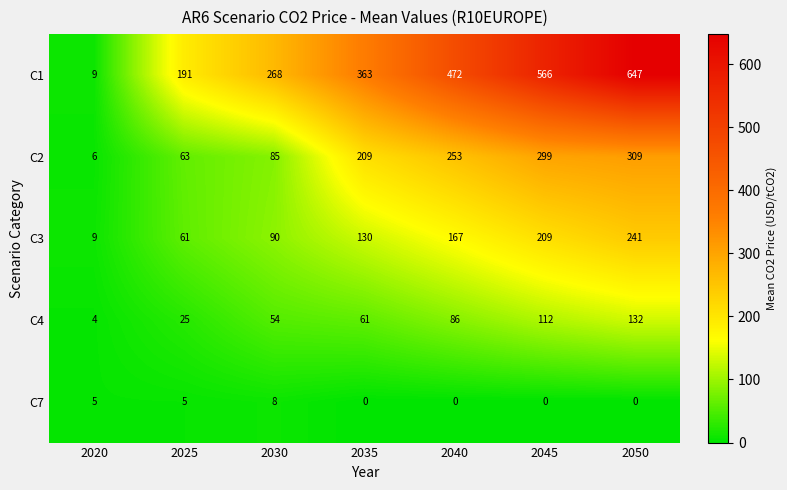

At which label does C1 reach its minimum?

2020